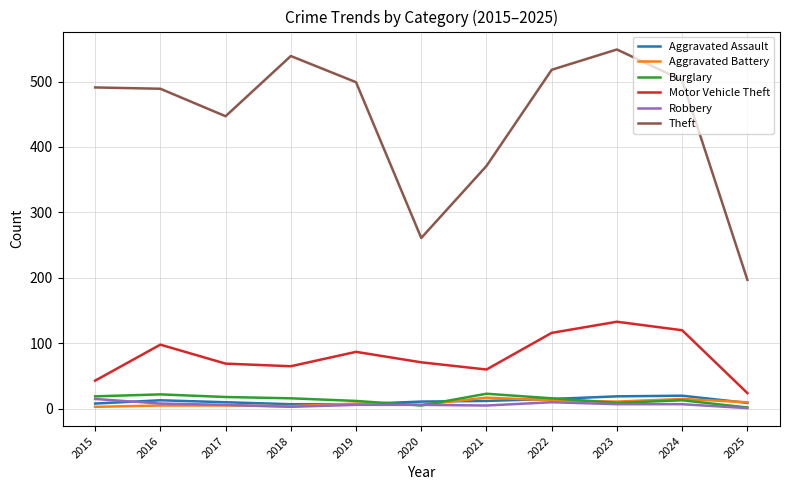

The Aggravated Assault series shows 15 at 2022. True or false?

True